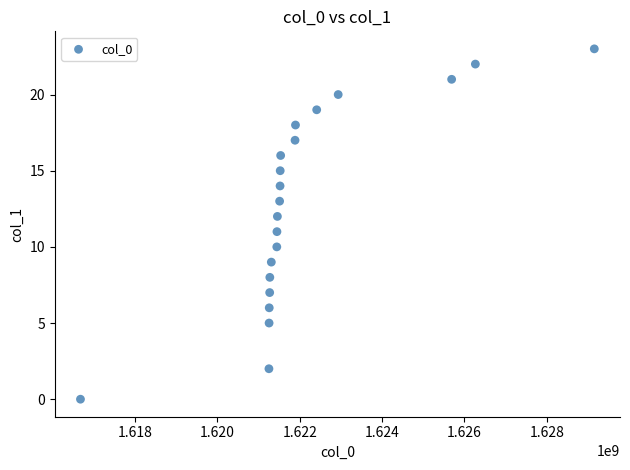

What is the range of Y values (max minus min)?

23